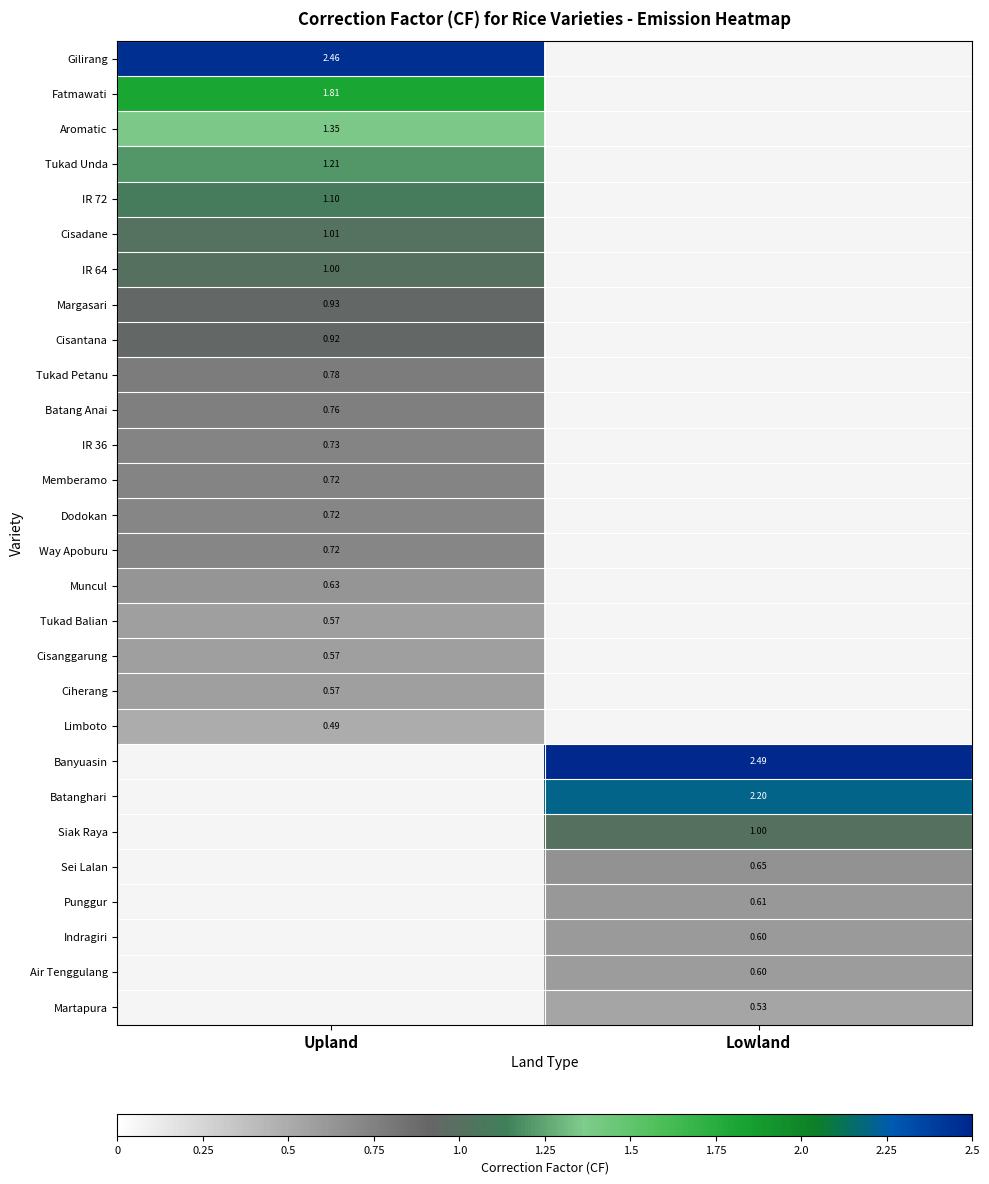

What is the maximum value shown in the chart?

2.5